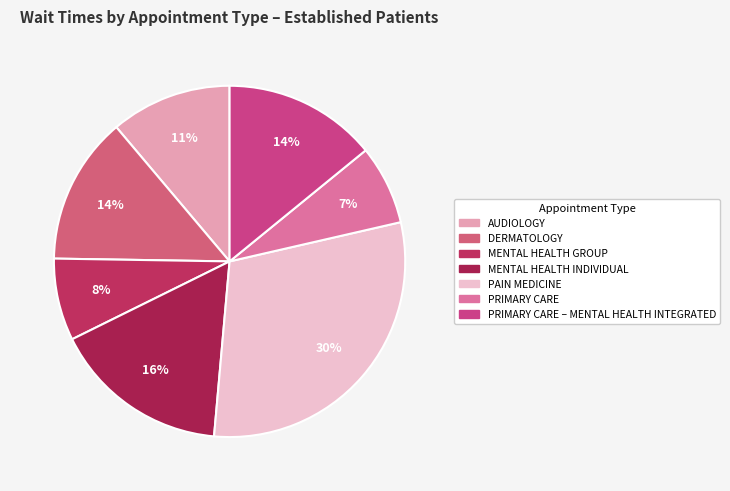

How many slices are in this pie chart?

7